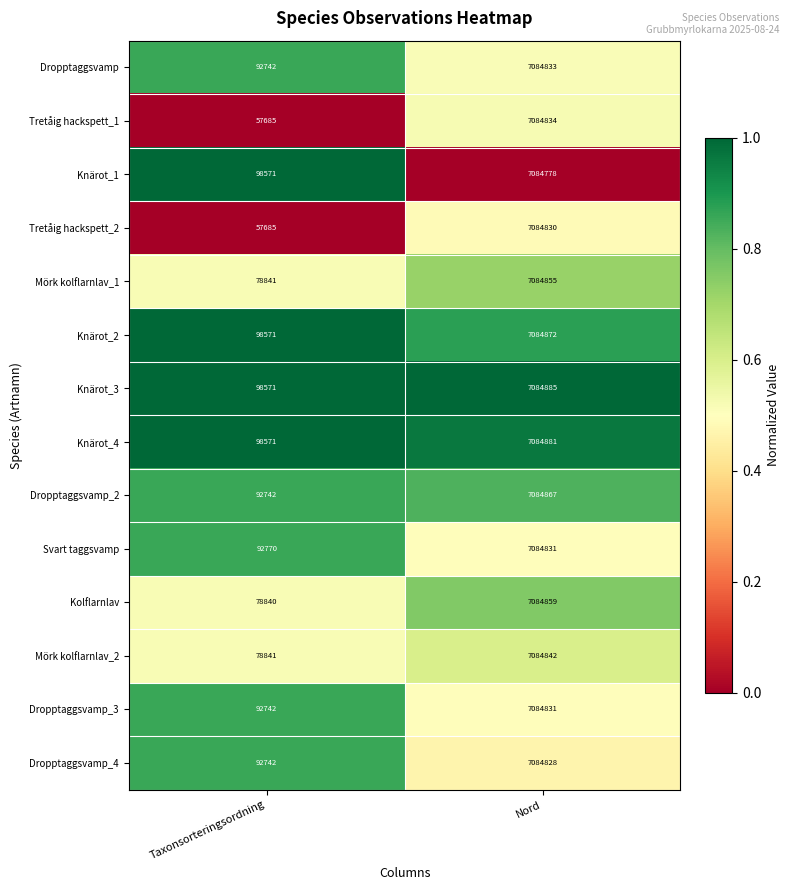

List the labels in order of Dropptaggsvamp_4 value, smallest first.

Taxonsorteringsordning, Nord